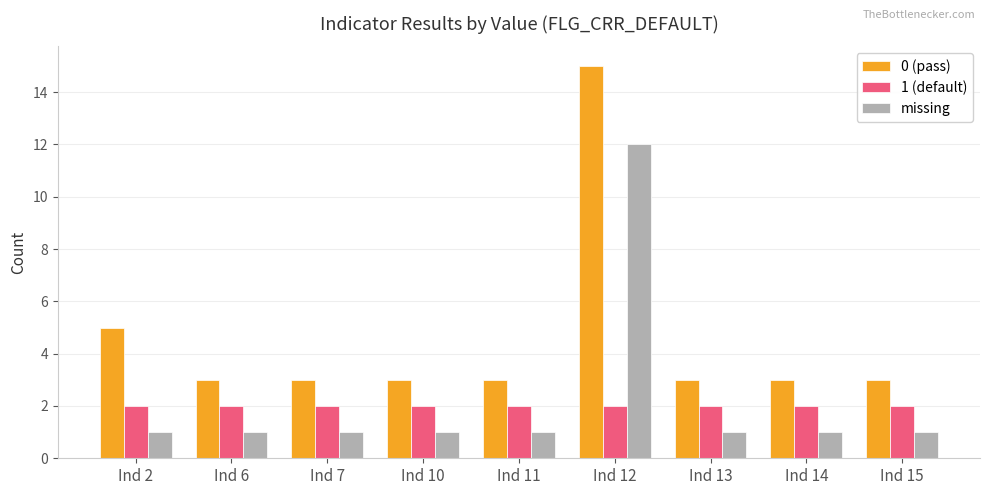

At Ind 13, list the series in order from largest to smallest.

0 (pass), 1 (default), missing